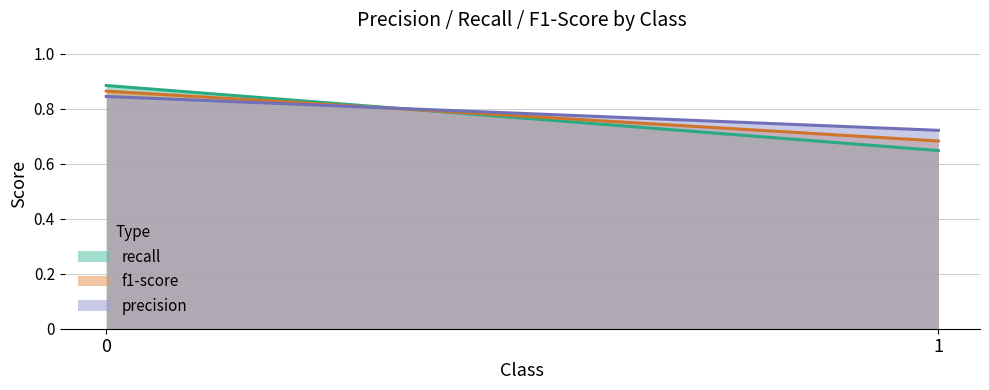

Rank the categories by recall value from highest to lowest.

0, 1